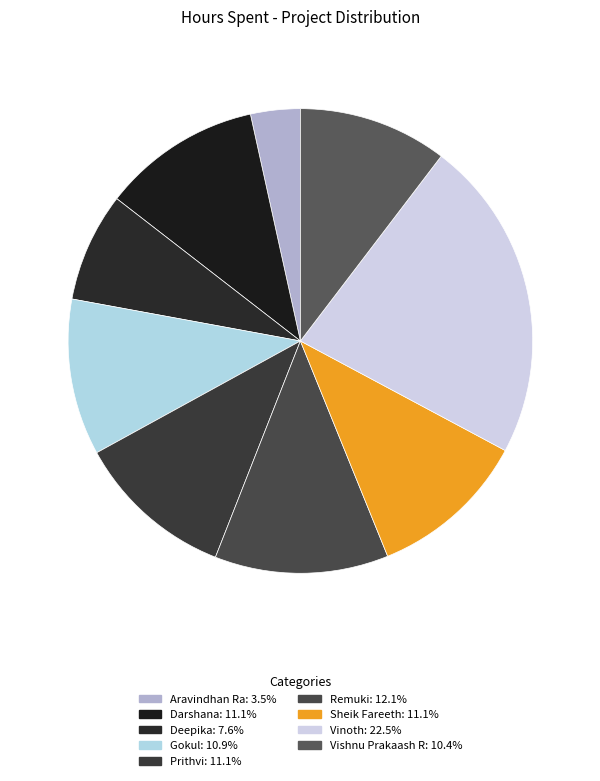

Which slice is the smallest?

Aravindhan Ra